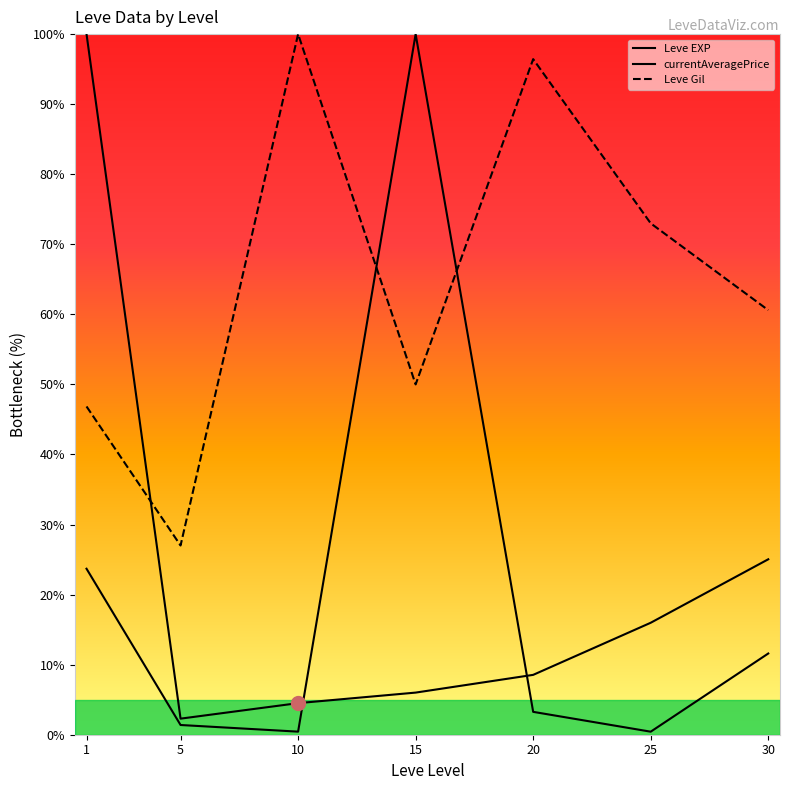

How many times do currentAveragePrice and Leve Gil cross each other?

2